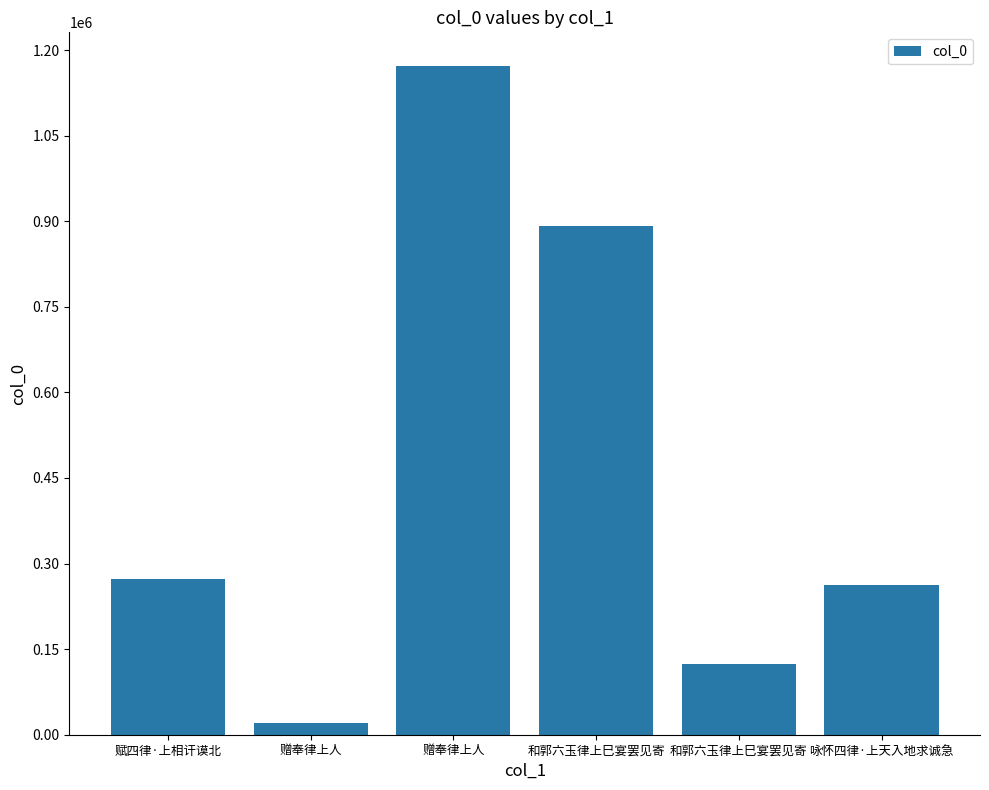

Where is the data nearest to the value 596342?

和郭六玉律上巳宴罢见寄